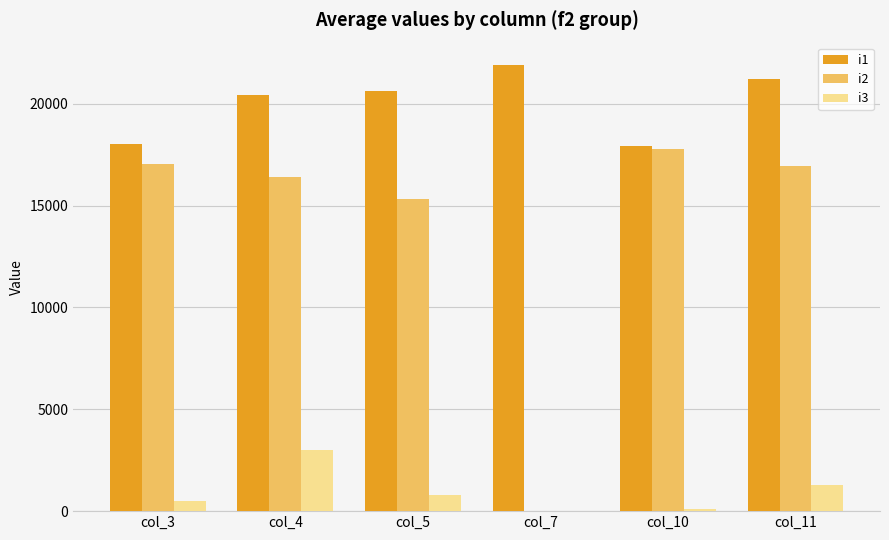

Which series changed the most between col_5 and col_7?

i2